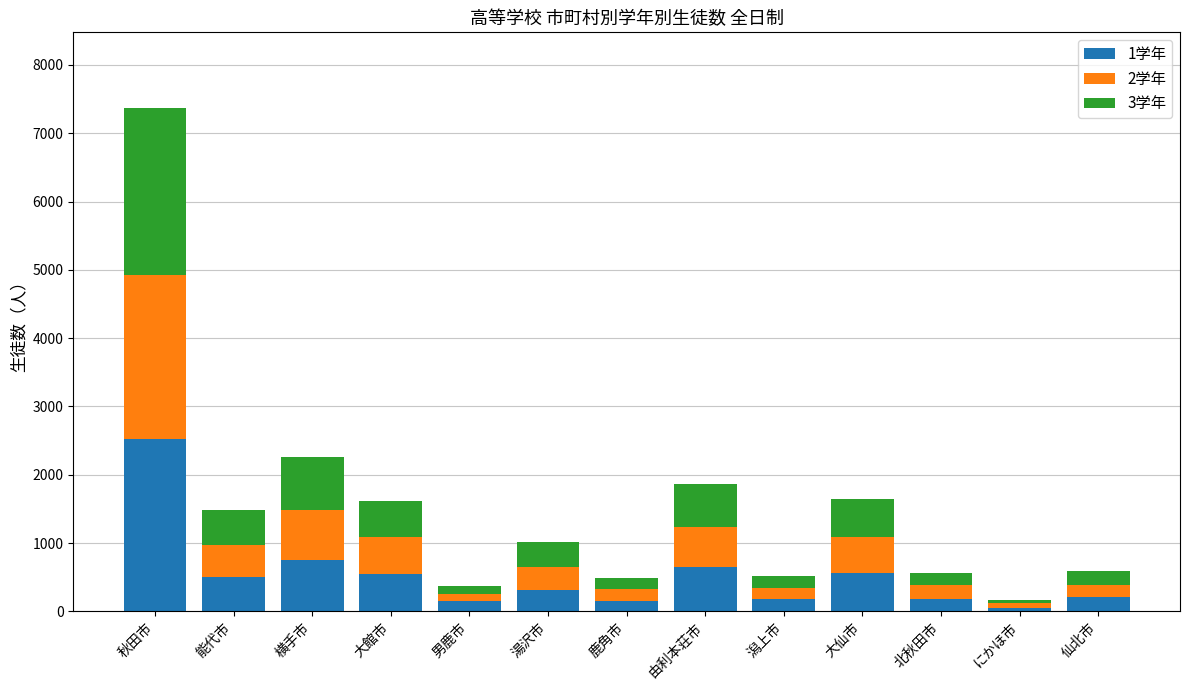

Count the number of categories in the chart.

13